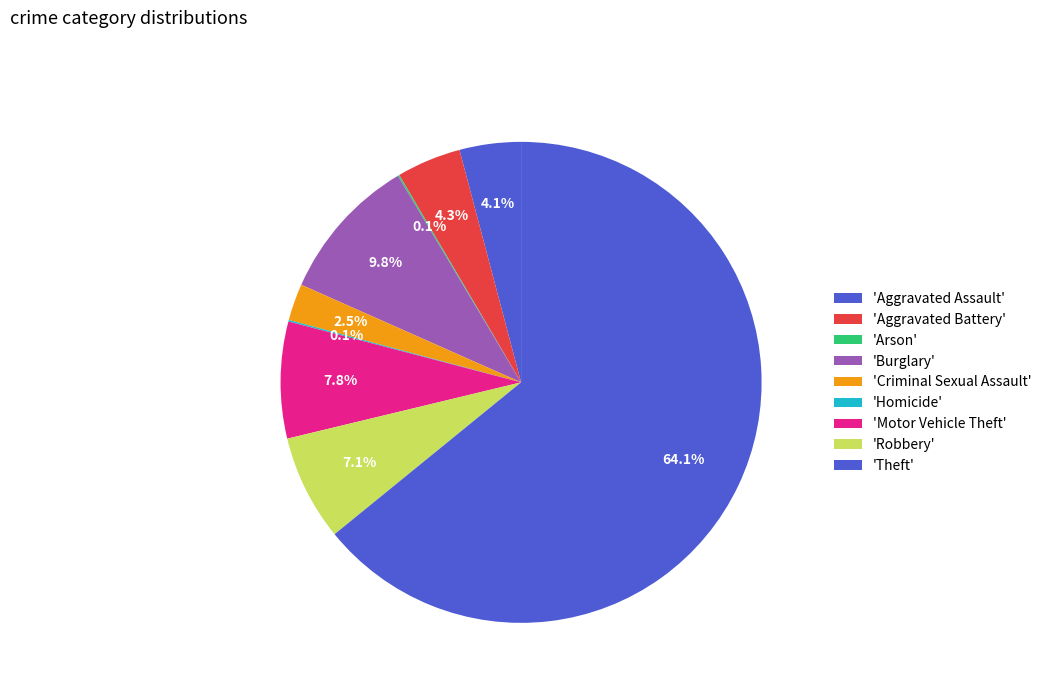

Is there any slice that represents more than half of the pie?

Yes